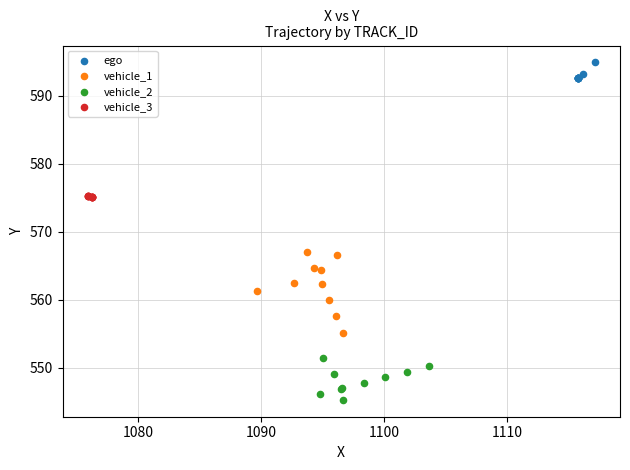

Which series contains the lowest Y value?

vehicle_2